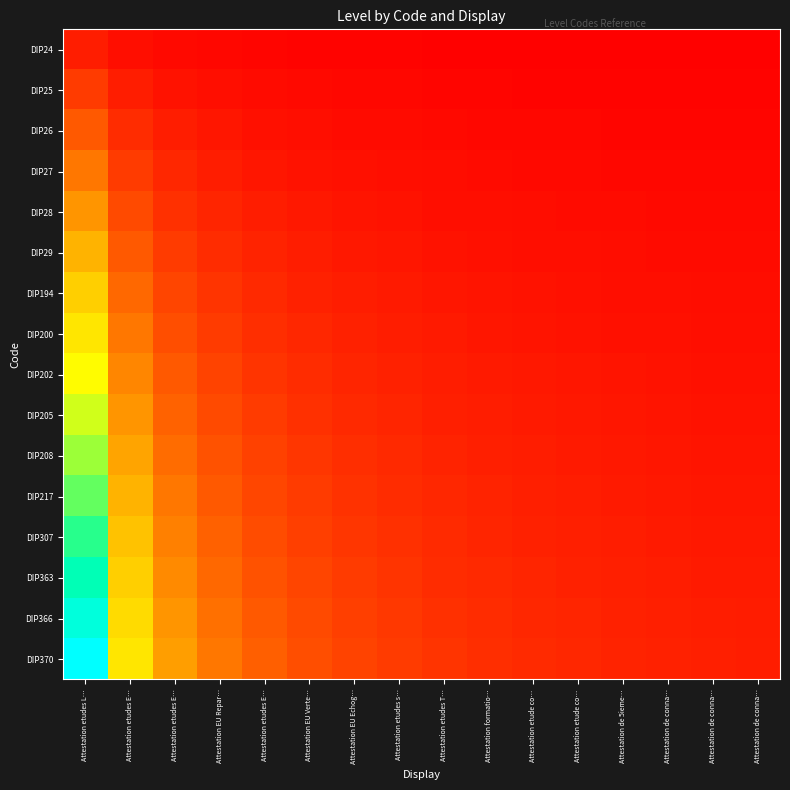

What is the total value across all series at Attestation EU Verte…?

22.7